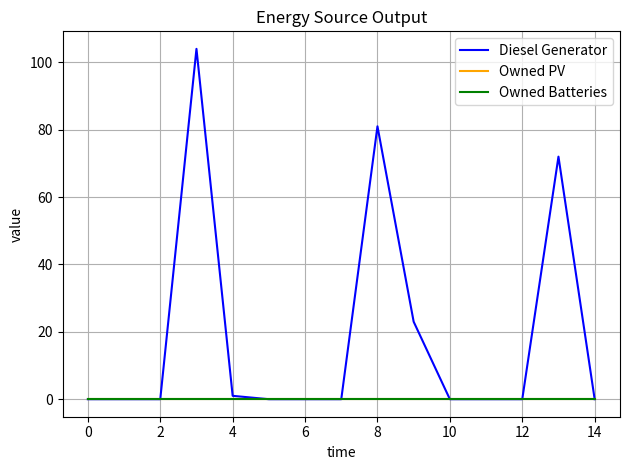

Is this an area chart (filled region under the line)?

No